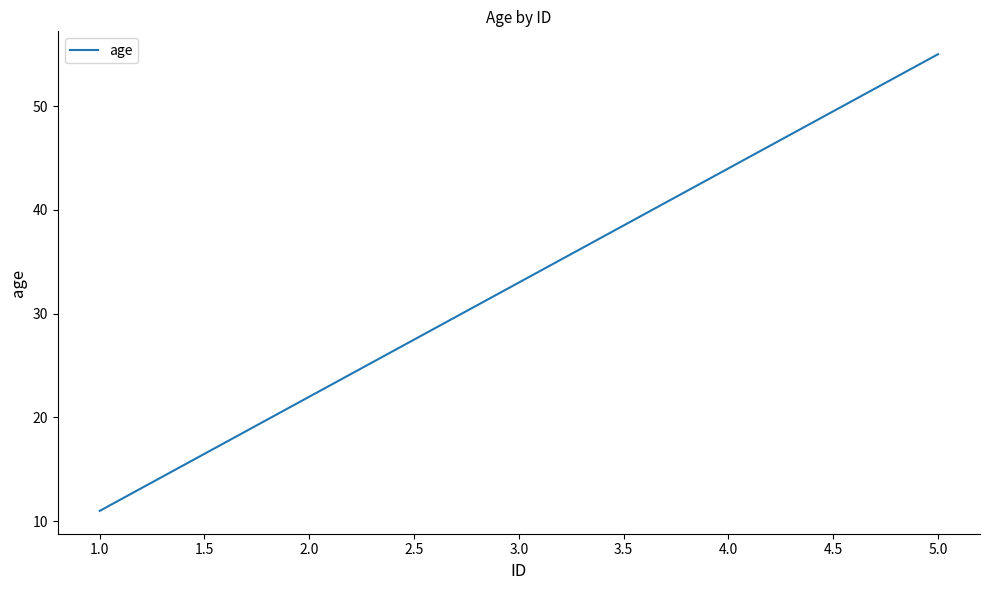

Is it true that the value at 1.0 is 6?

False